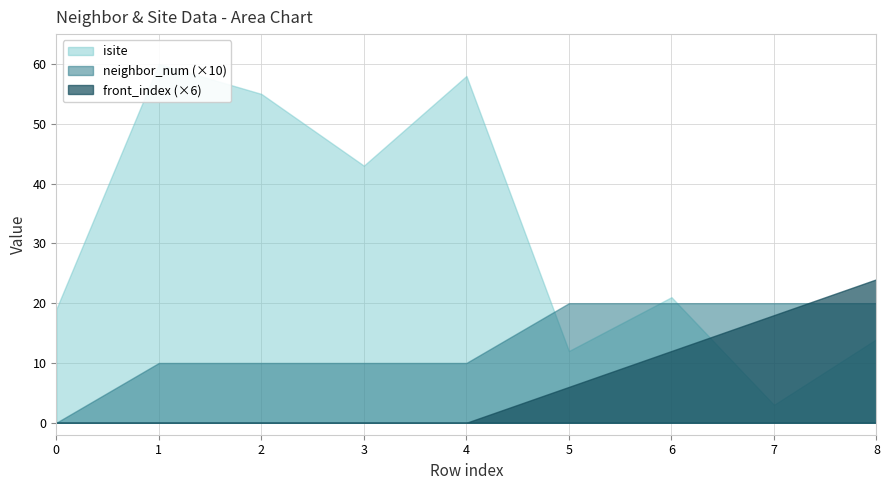

The value of neighbor_num at 6 is 4. True or false?

False